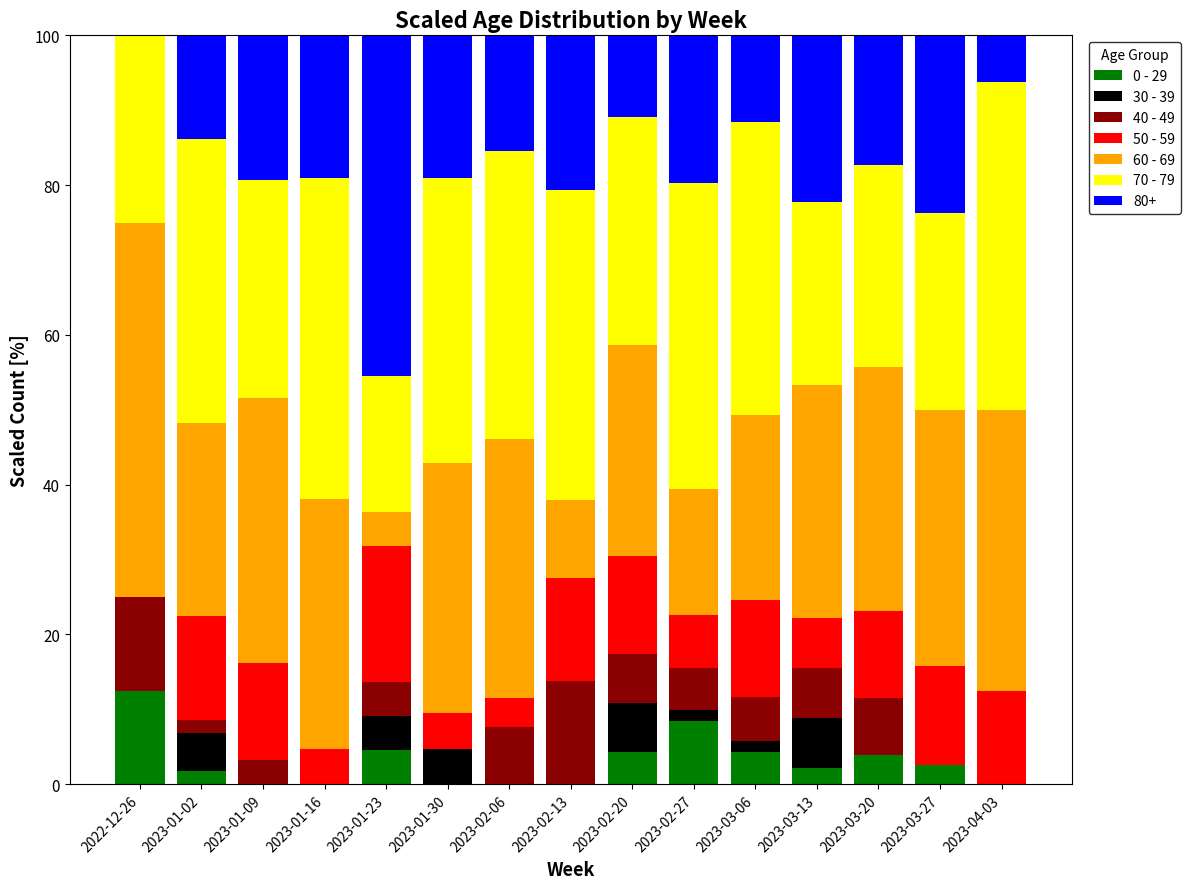

What is the sum of all 0 - 29 values?

44.6